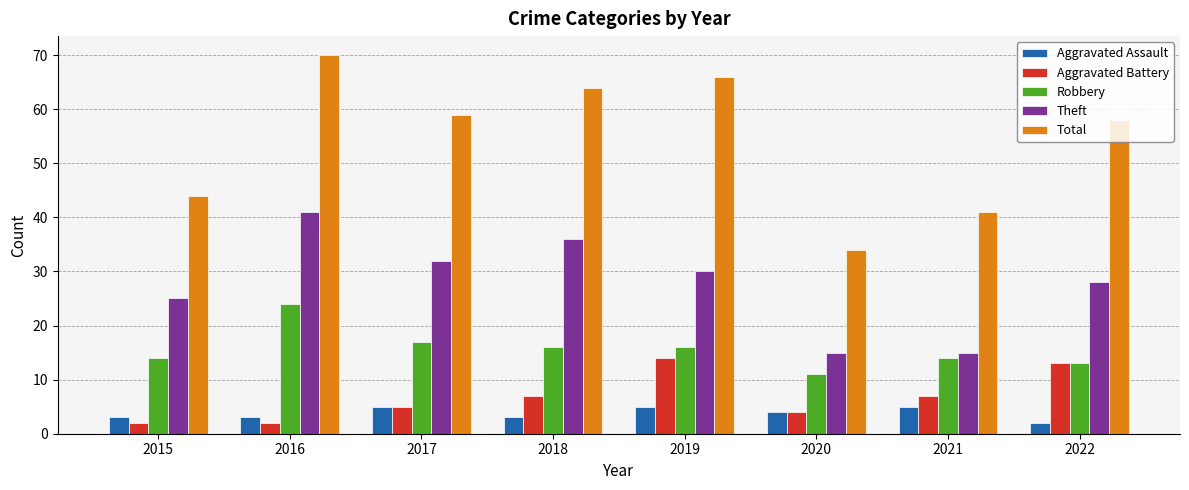

What is the maximum value for Theft?

41